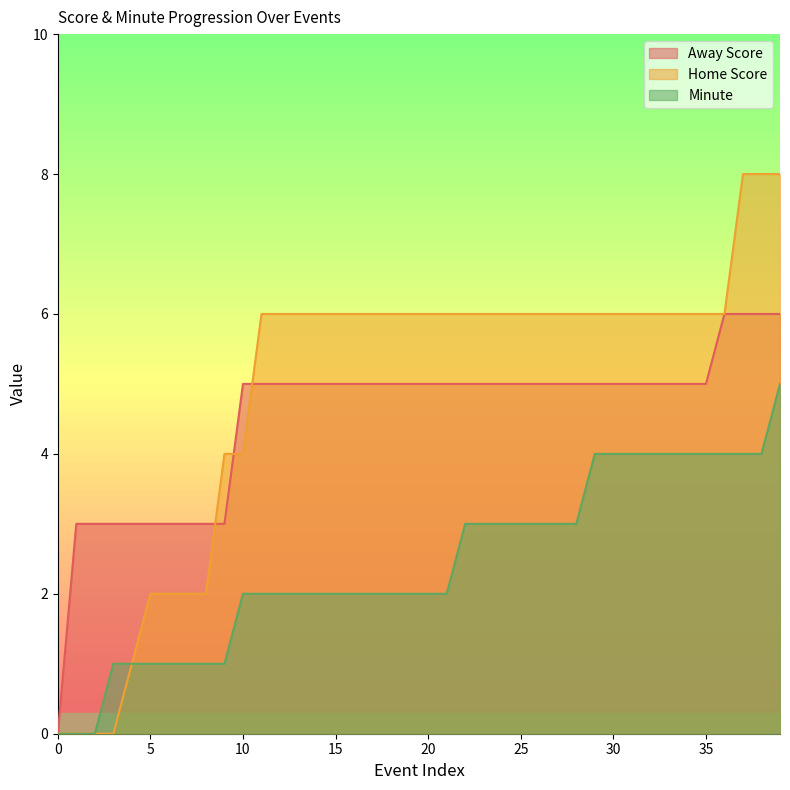

How many Away Score values are between 5 and 6?

30